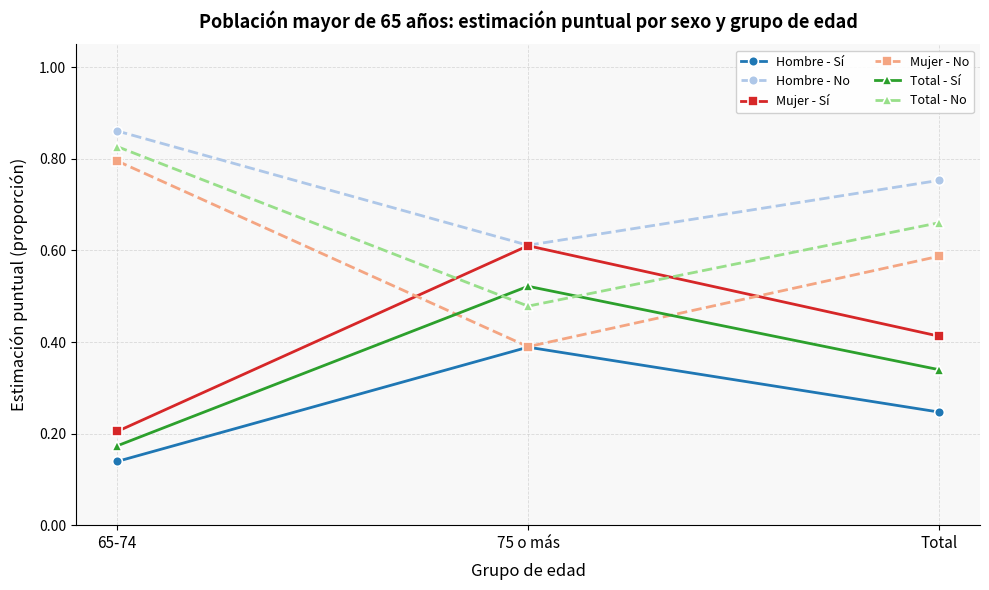

Is it true that Mujer - No equals 1.4 at 65-74?

False